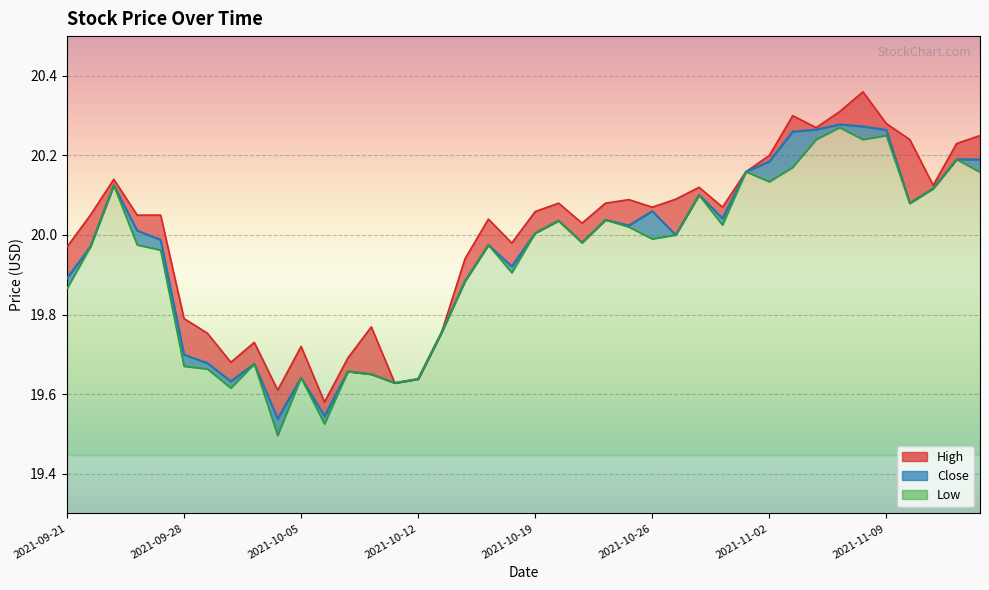

The Close series shows 33.0 at 2021-11-03. True or false?

False